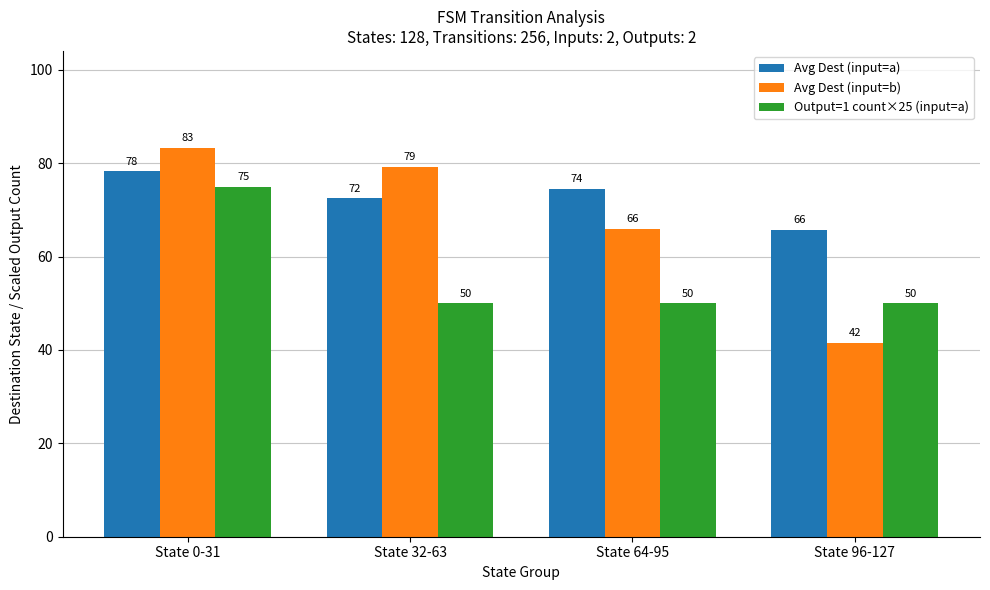

At State 32-63, list the series in order from smallest to largest.

Output=1 count×25 (input=a), Avg Dest (input=a), Avg Dest (input=b)